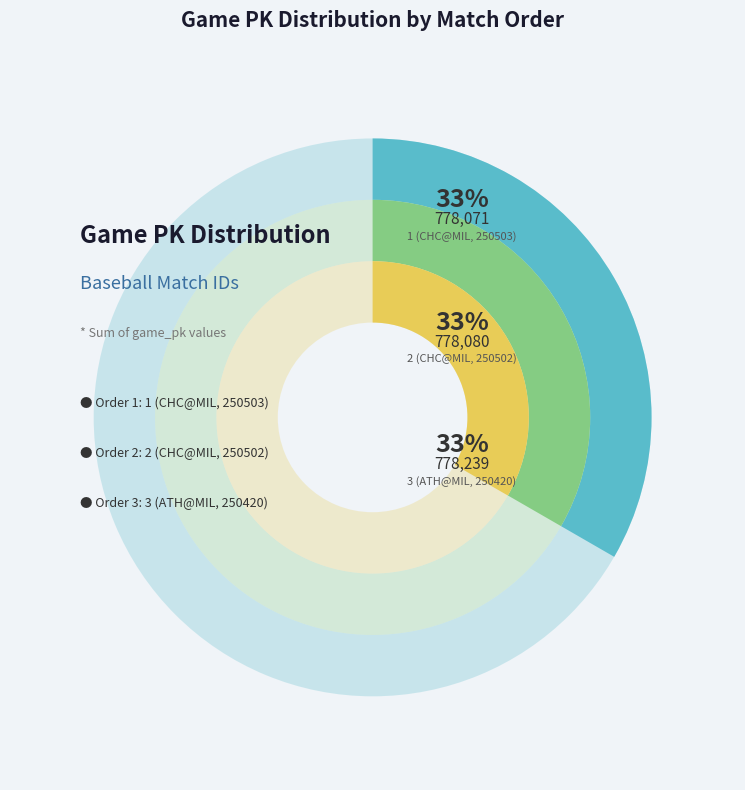

Which slice is the smallest?

1 (CHC@MIL, 250503)